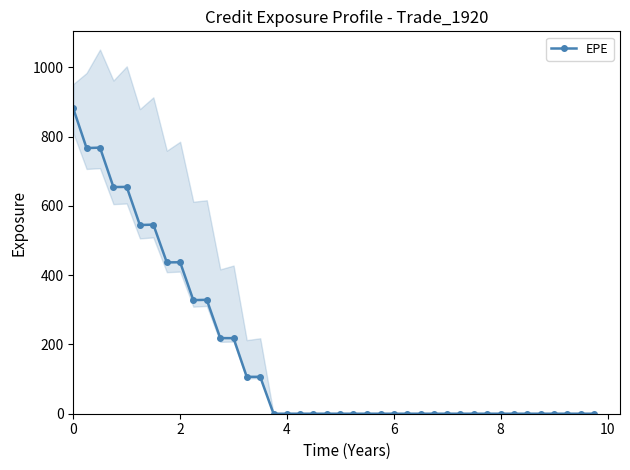

How many values in the EPE series exceed 0?

15